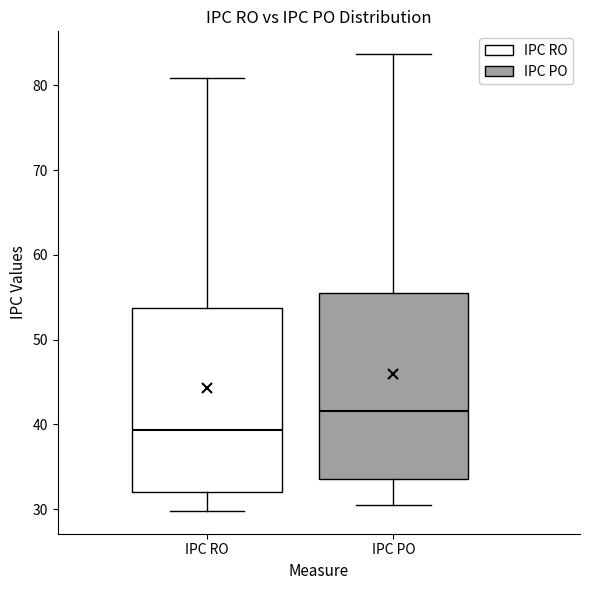

Reading left to right, read every box against the y-axis: the position of its median line, the range the box covers, and the ends of its whiskers. The values are not printed on the chart, so give them approximately, as read against the axis.

IPC RO: median 39, box 32 to 54, whiskers 30 to 81
IPC PO: median 42, box 34 to 55, whiskers 30 to 84